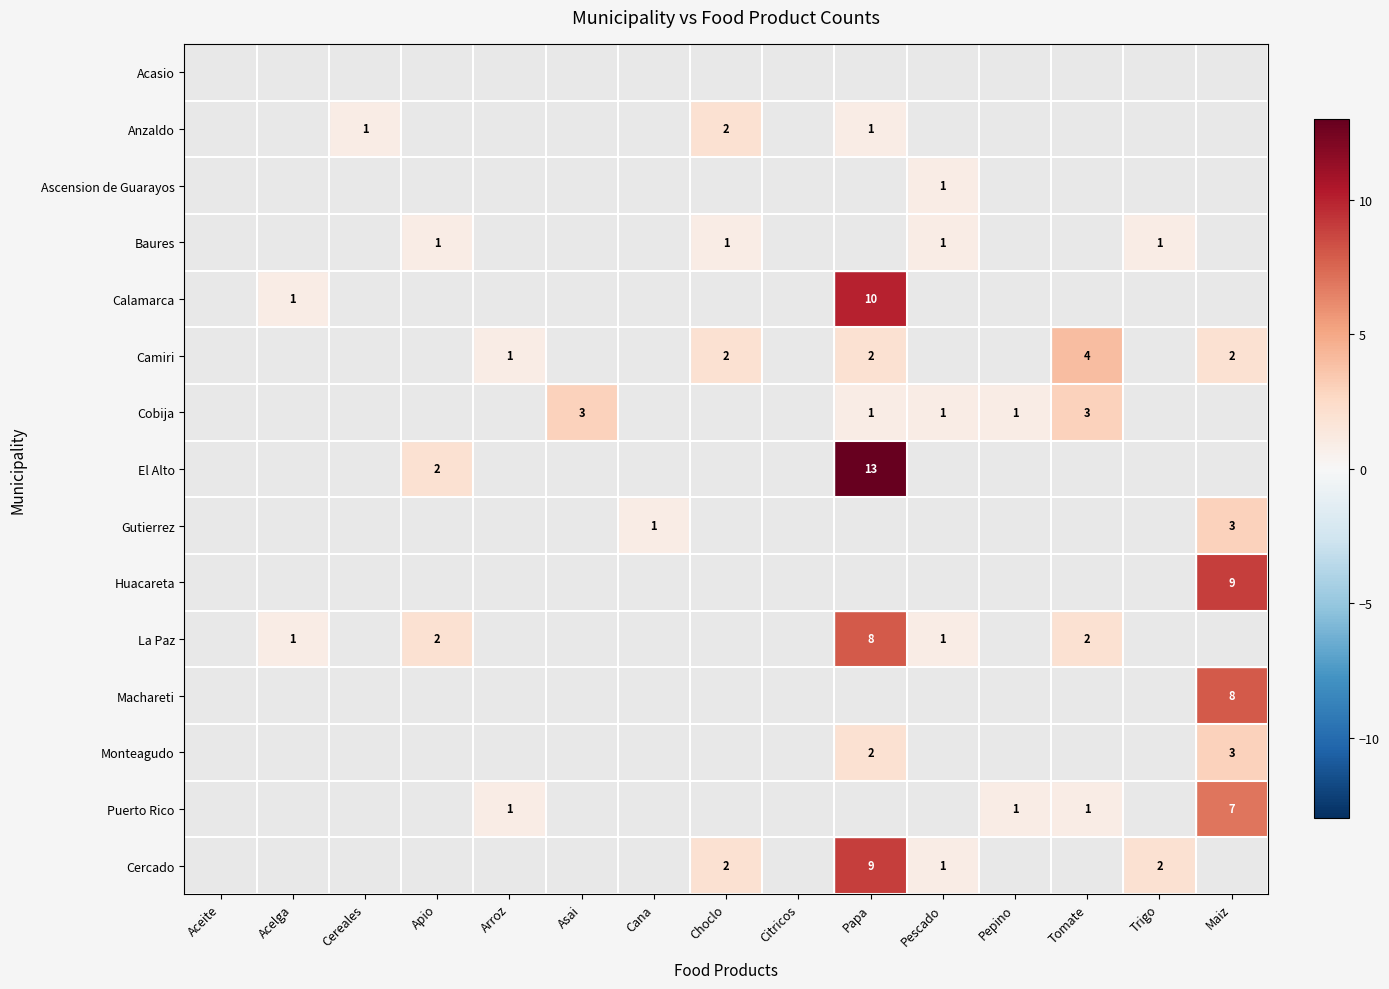

What is the minimum value shown in the chart?

1.0